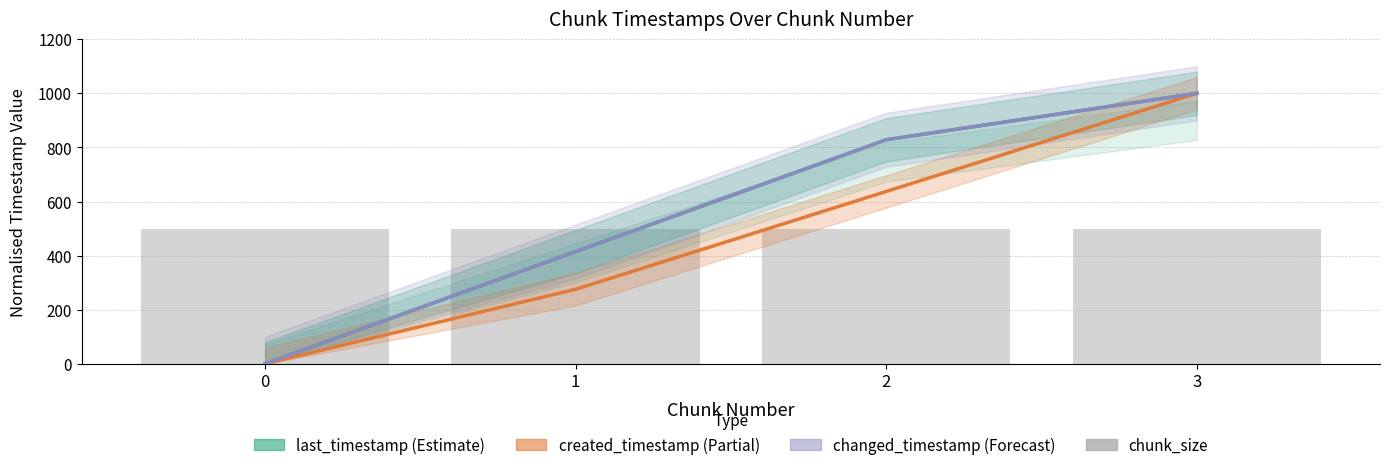

At which category is the sum across all series the highest?

3